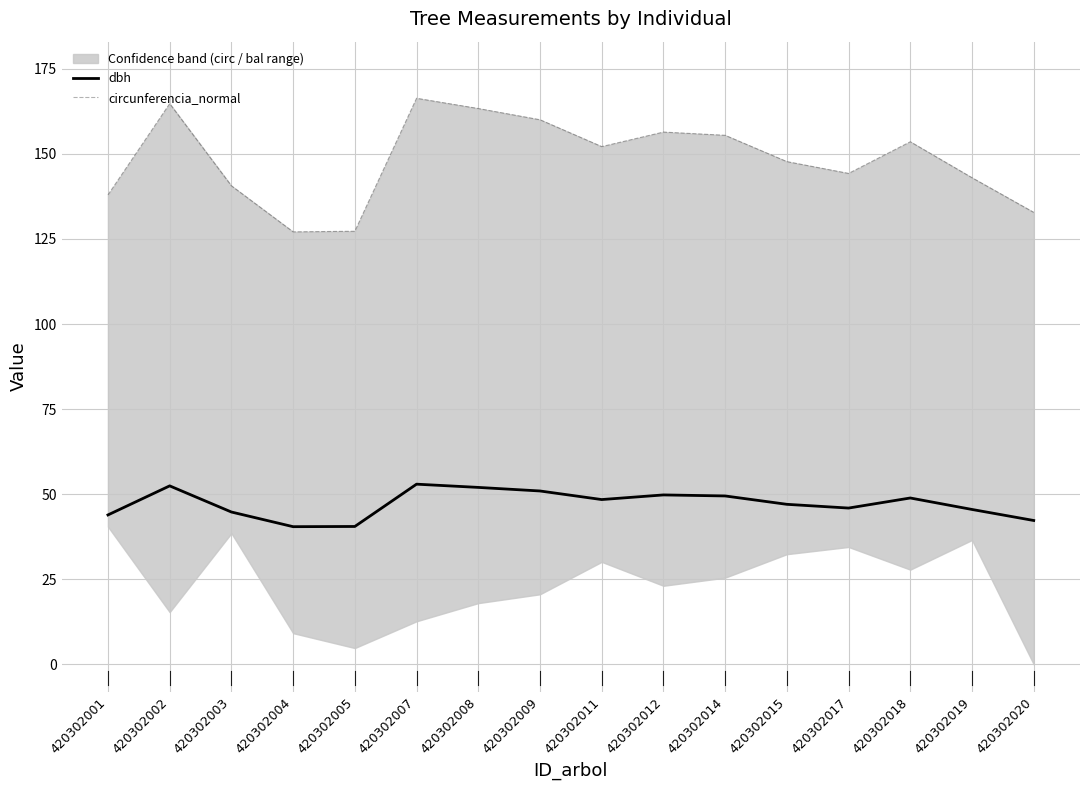

List the series in order of their peak value, lowest first.

dbh, circunferencia_normal